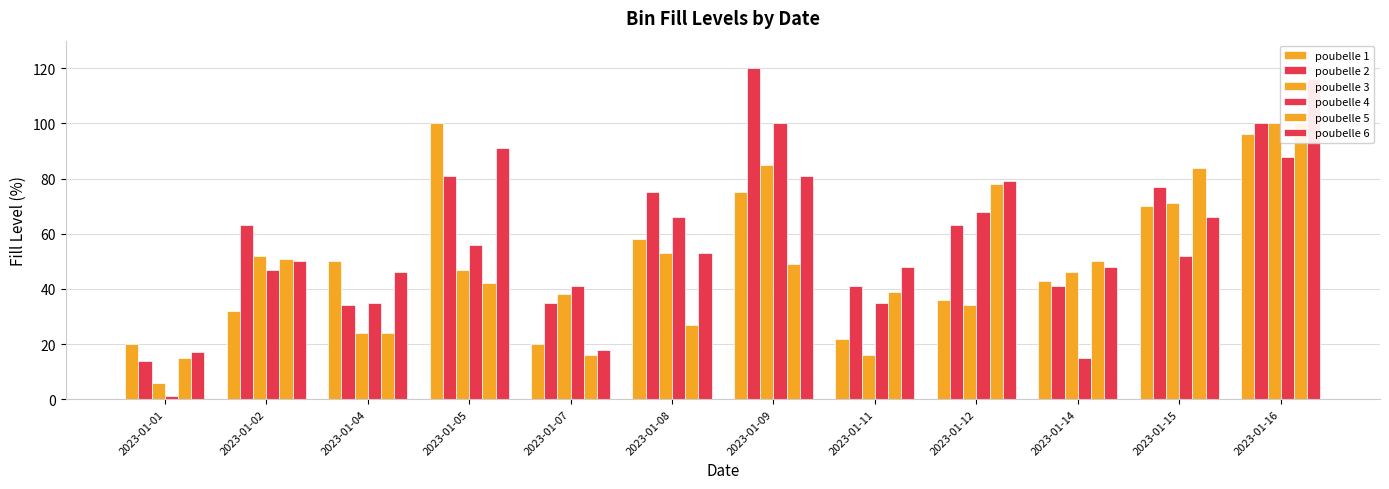

Between 2023-01-14 and 2023-01-07, which is larger?

2023-01-14